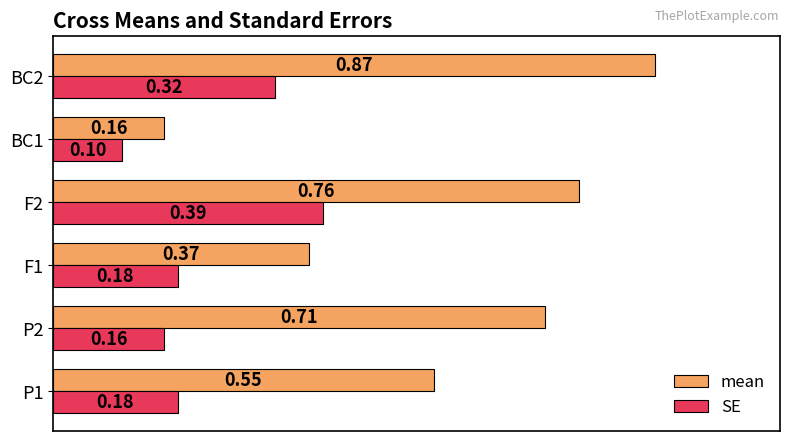

Between P1 and BC2, which series saw the biggest shift?

mean